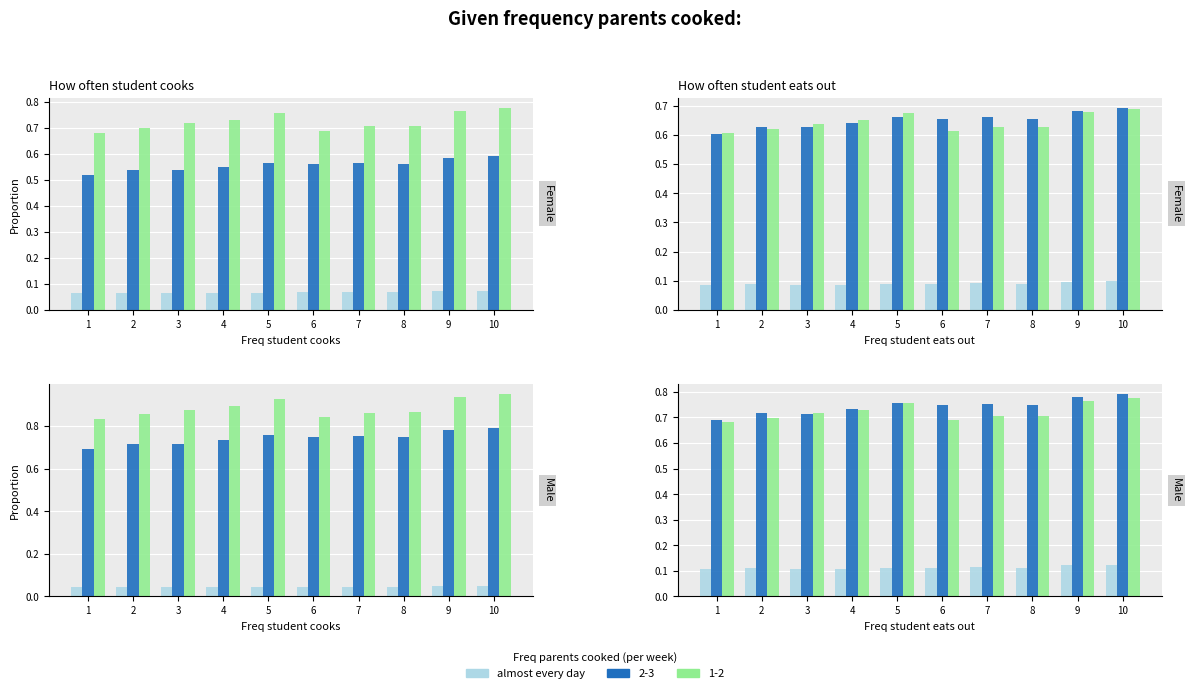

Which label corresponds to the smallest value in the chart?

3